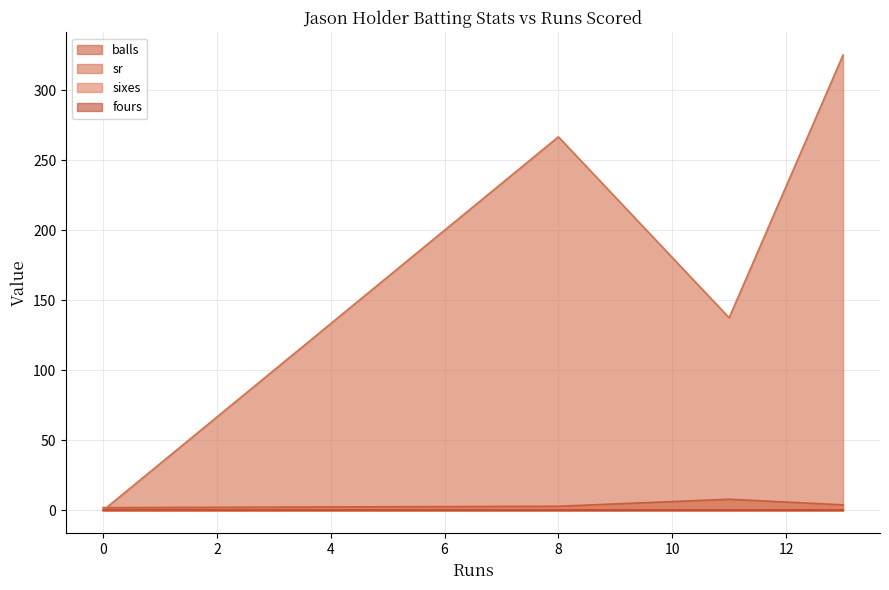

At how many categories does at least one series exceed 75?

3